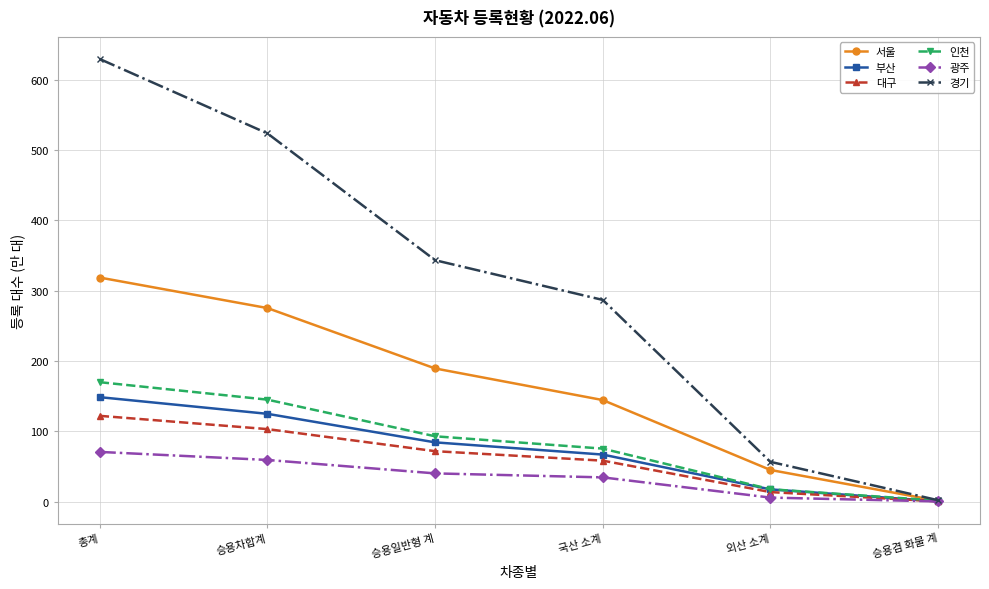

What value does the 광주 series have at 국산 소계?

34.4